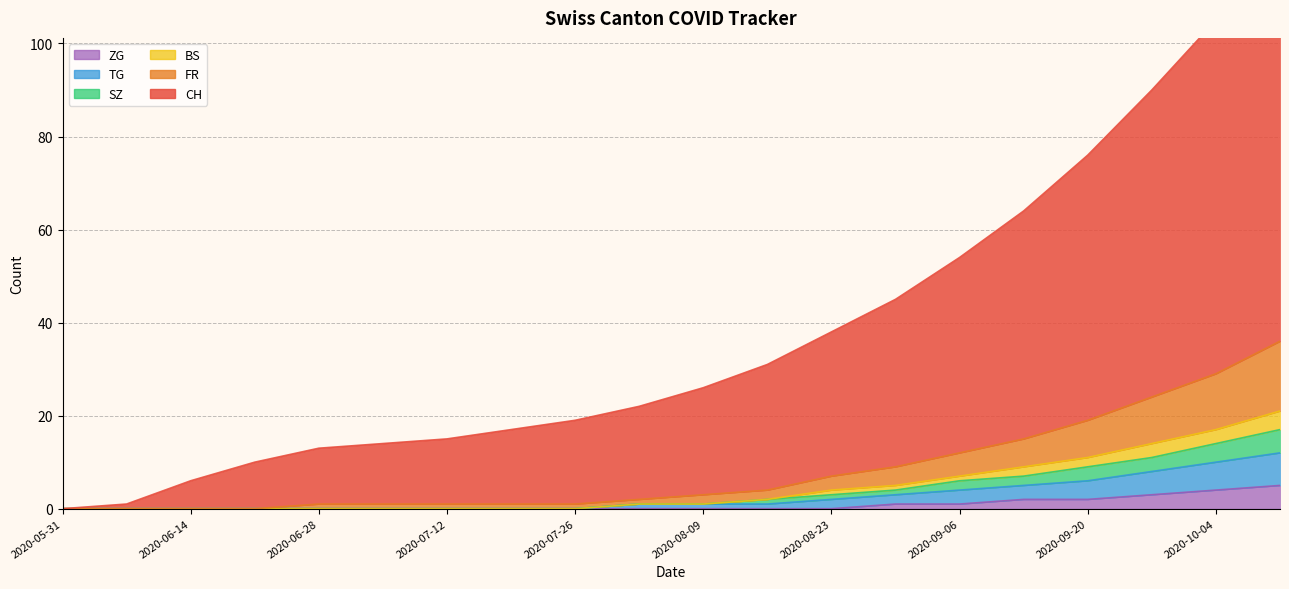

Which series changed the most between 2020-08-30 and 2020-10-04?

CH